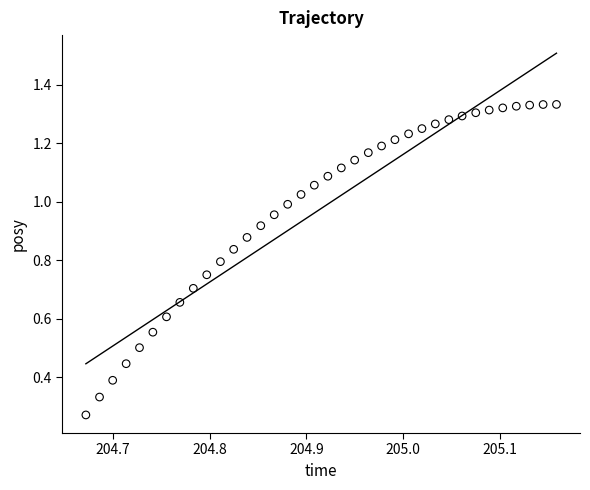

What is the range of X values (max minus min)?

0.5